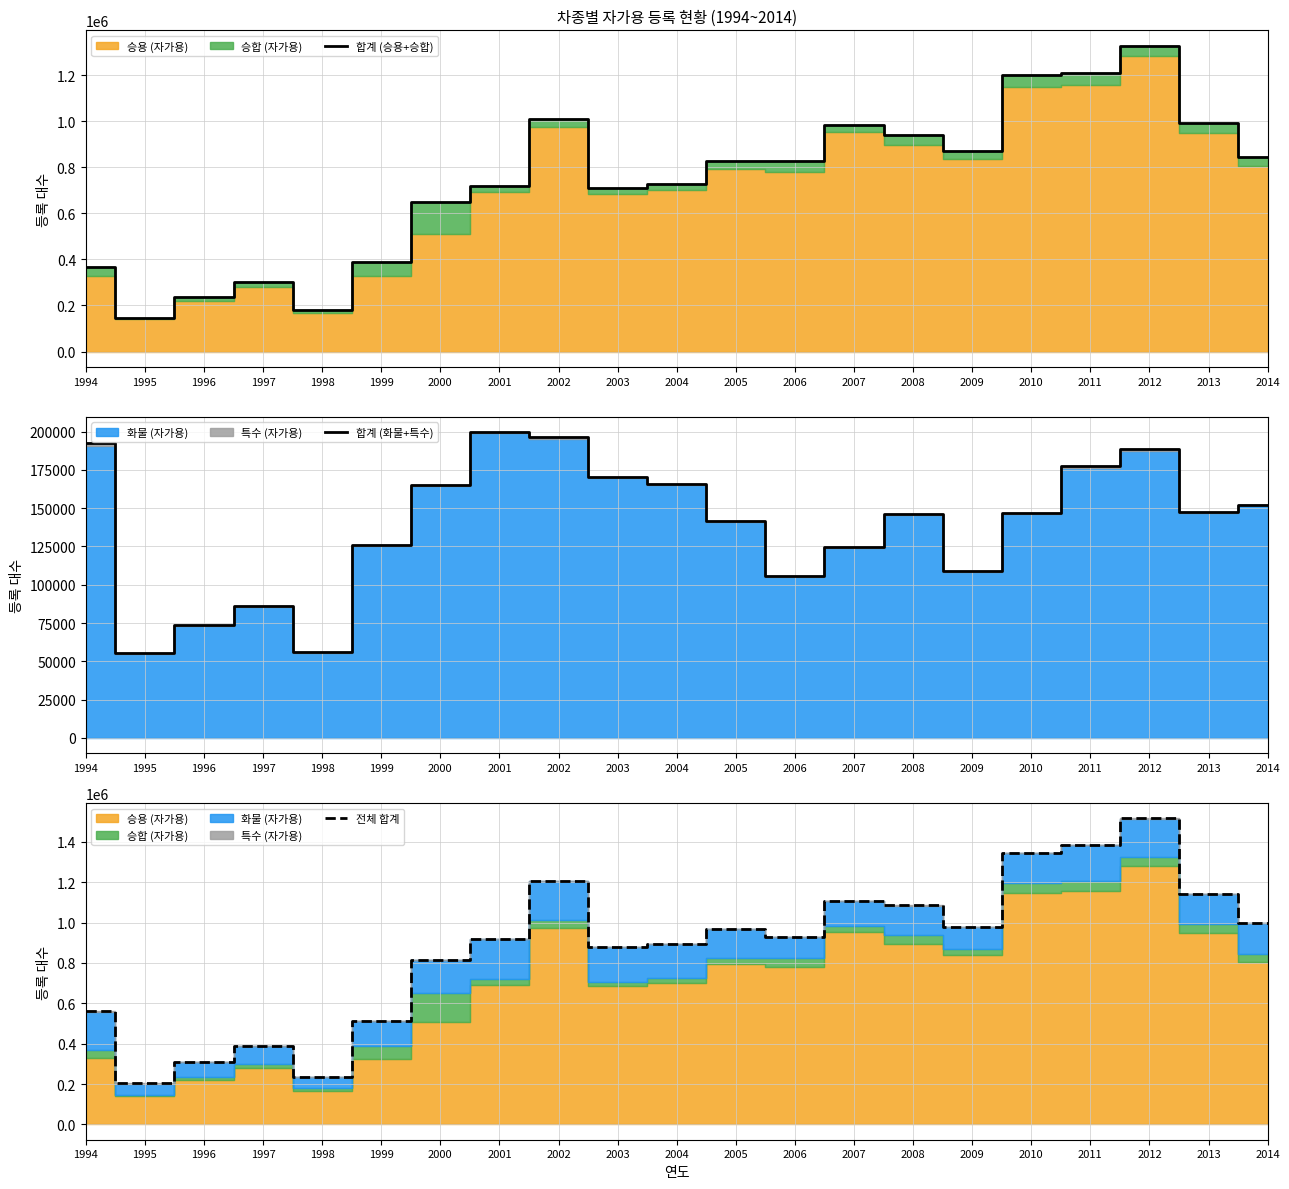

Rank the series by their maximum value, from highest to lowest.

전체 합계, 합계 (승용+승합), 합계 (화물+특수)